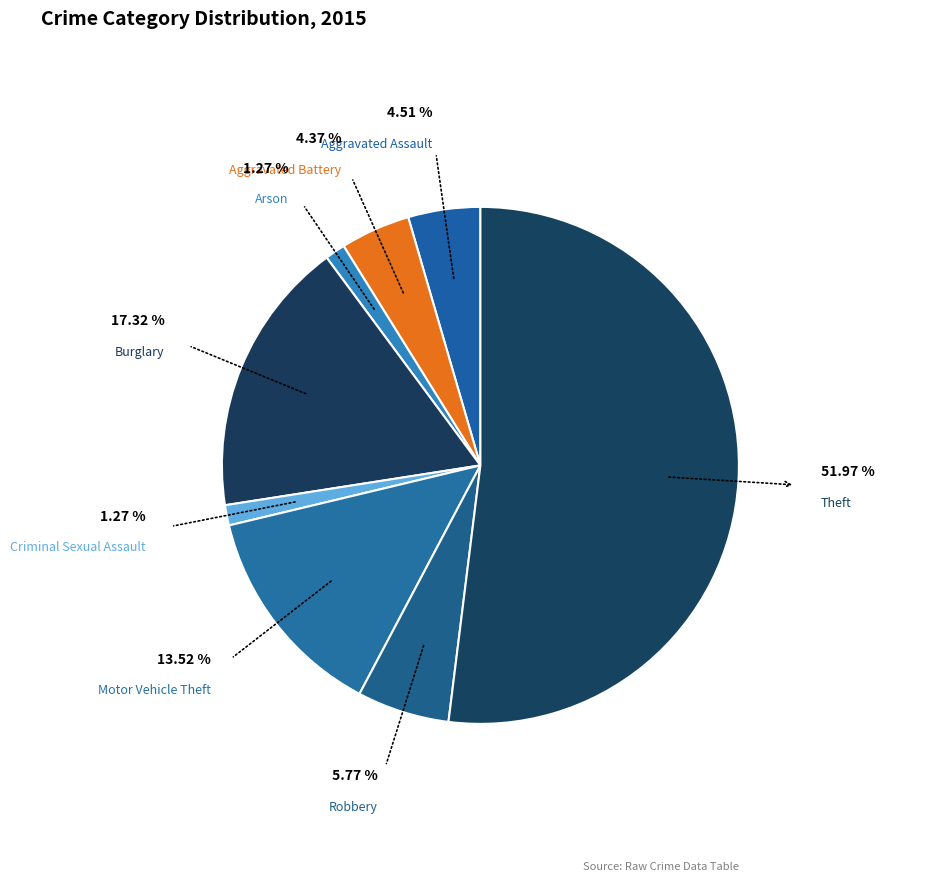

To the nearest percent, what is the combined percentage of Arson and Motor Vehicle Theft?

15%